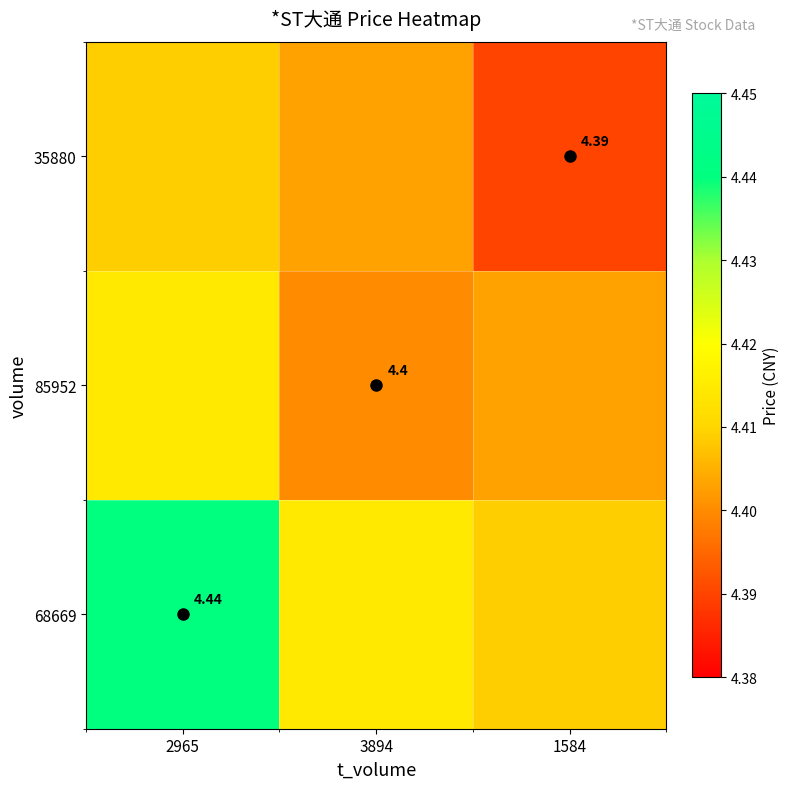

The value of 68669 at 2965 is 4.4. True or false?

True